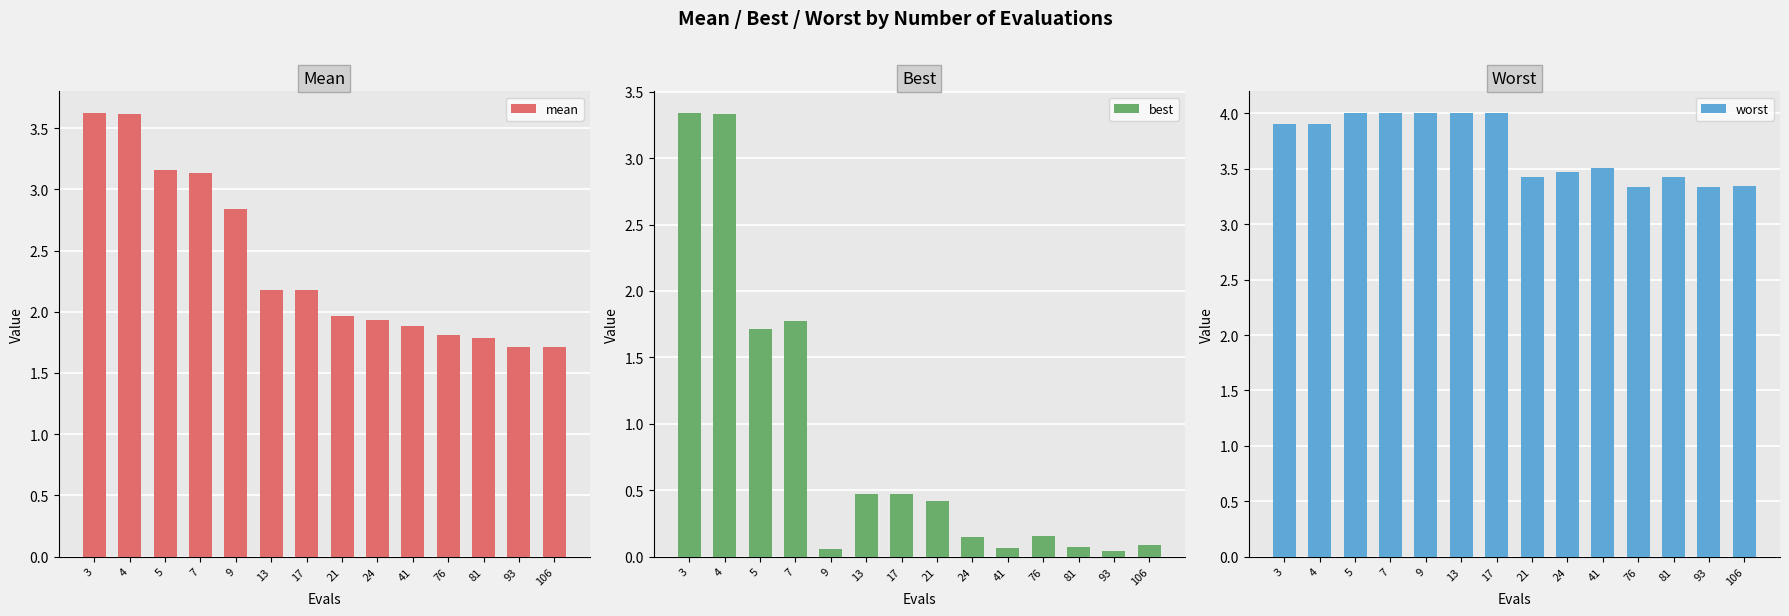

Reading left to right, transcribe all the data shown in this chart.

mean: 3.6	3.6	3.2	3.1	2.8	2.2	2.2	2.0	1.9	1.9	1.8	1.8	1.7	1.7
best: 3.3	3.3	1.7	1.8	0.1	0.5	0.5	0.4	0.1	0.1	0.2	0.1	0.0	0.1
worst: 3.9	3.9	4.0	4.0	4.0	4.0	4.0	3.4	3.5	3.5	3.3	3.4	3.3	3.3